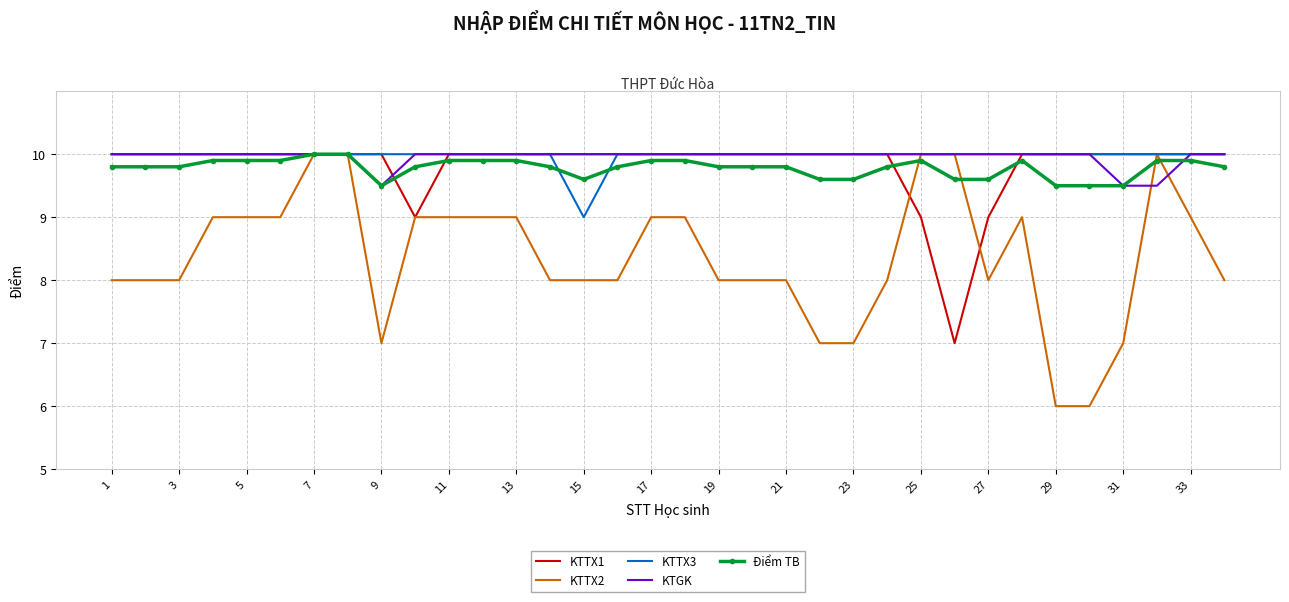

What is the lowest value of the KTGK series?

9.5